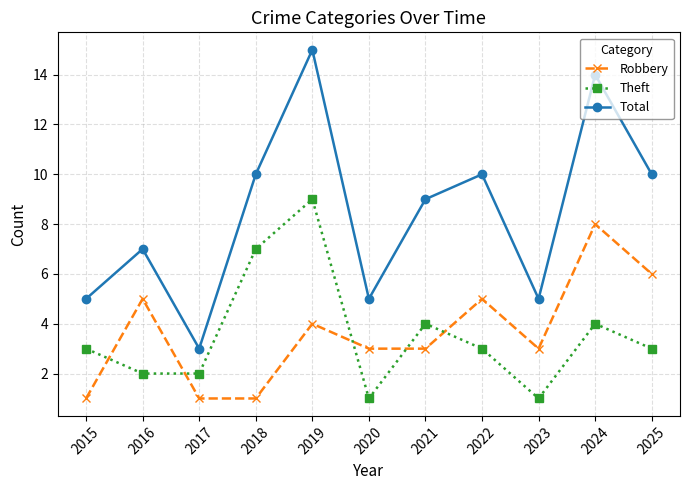

Rank the series at 2023 from lowest to highest value.

Theft, Robbery, Total